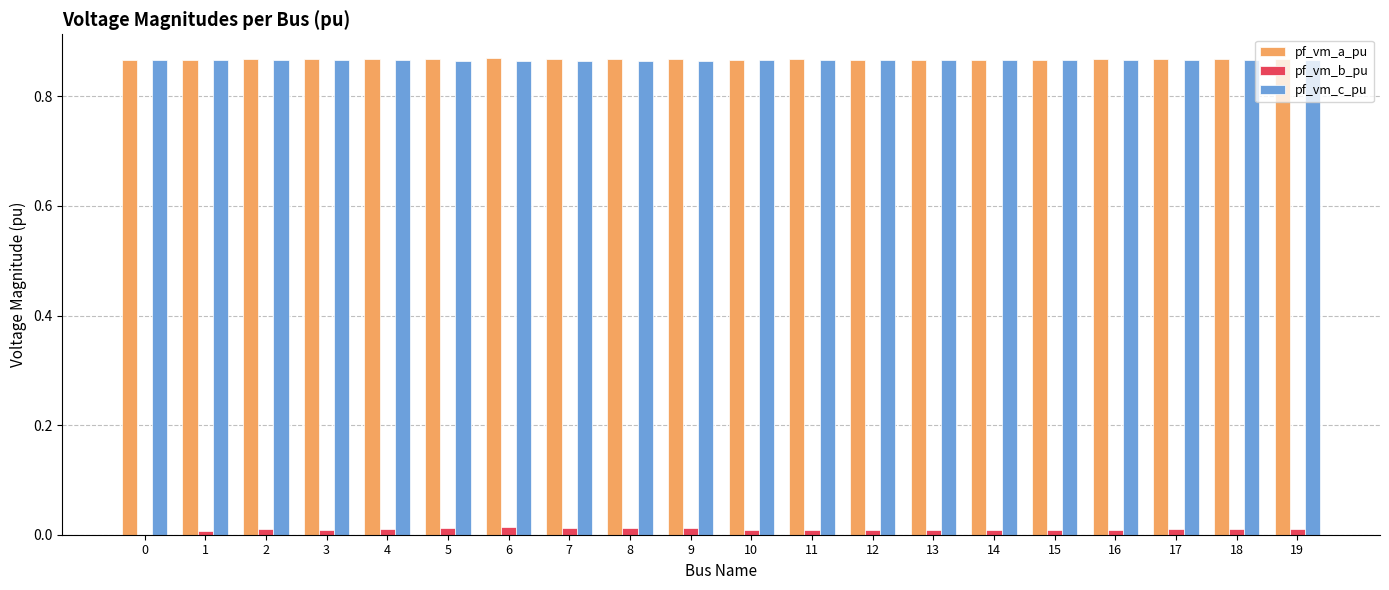

Is the value of pf_vm_b_pu at 18 greater than the value of pf_vm_a_pu at 3?

No